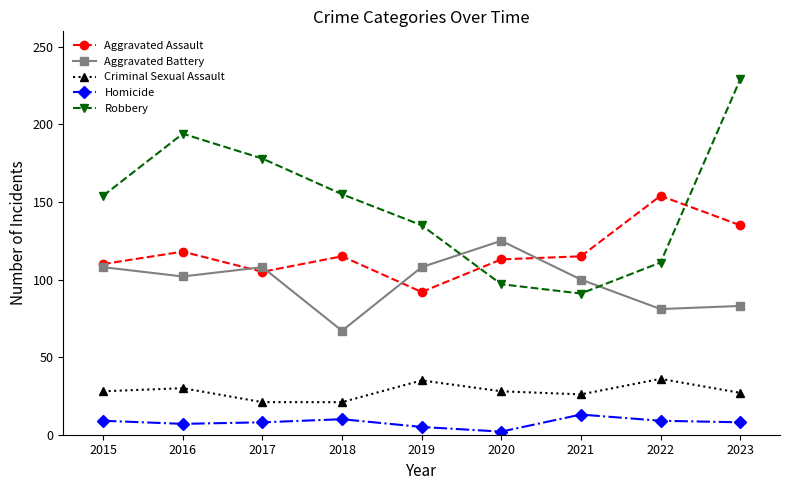

Is the value of Homicide at 2020 greater than the value of Aggravated Battery at 2023?

No